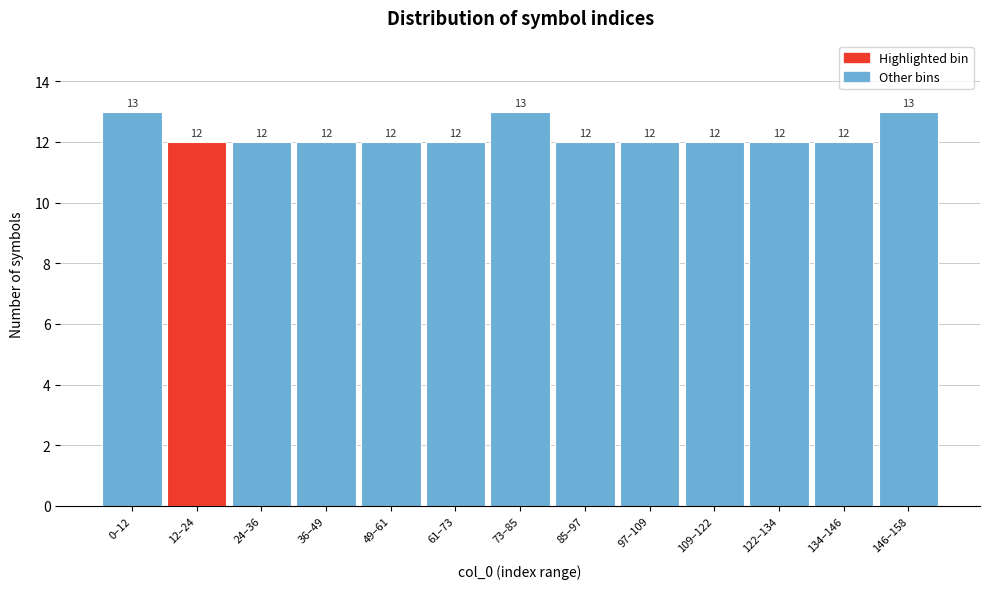

Reading right to left, extract all data points from this chart.

146–158=13	134–146=12	122–134=12	109–122=12	97–109=12	85–97=12	73–85=13	61–73=12	49–61=12	36–49=12	24–36=12	12–24=12	0–12=13